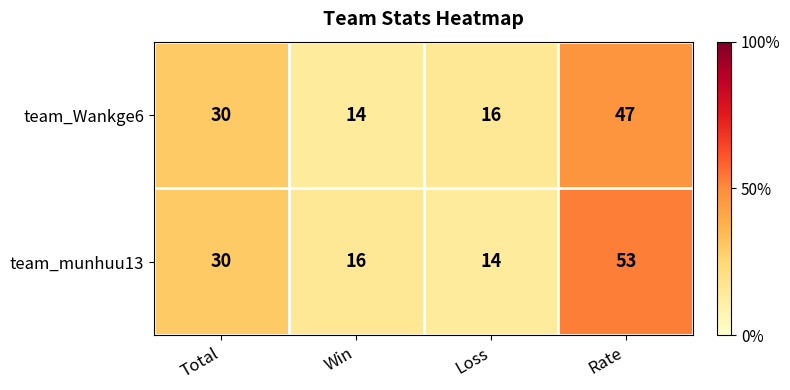

Reading left to right, transcribe all the data shown in this chart.

team_Wankge6: Total=30	Win=14	Loss=16	Rate=47
team_munhuu13: Total=30	Win=16	Loss=14	Rate=53